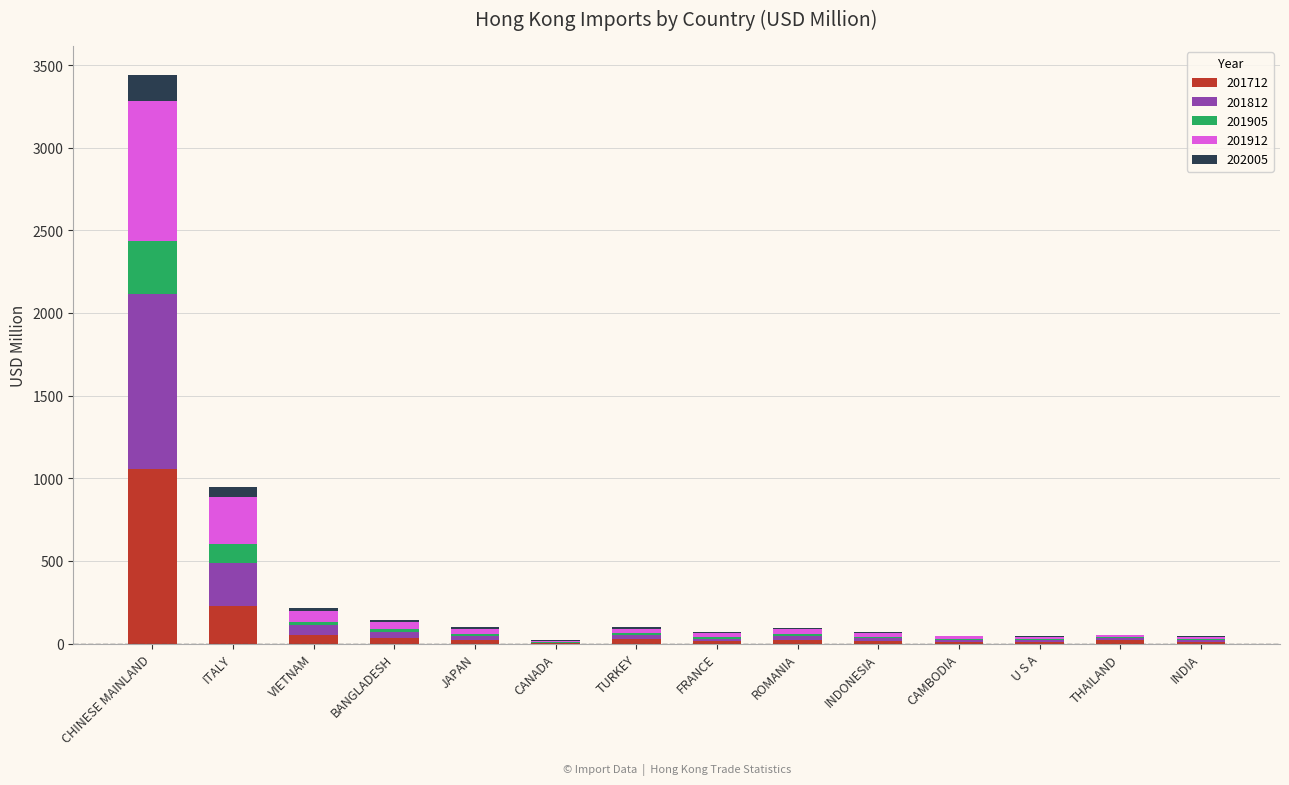

At which category is the sum across all series the highest?

CHINESE MAINLAND